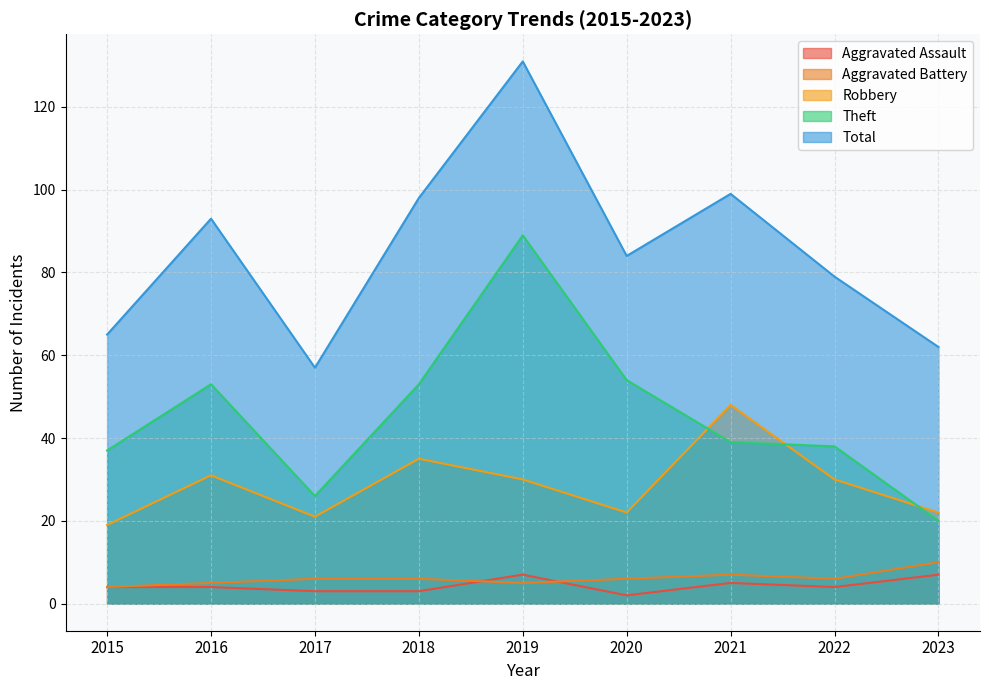

Between 2020 and 2016, which is larger?

2016